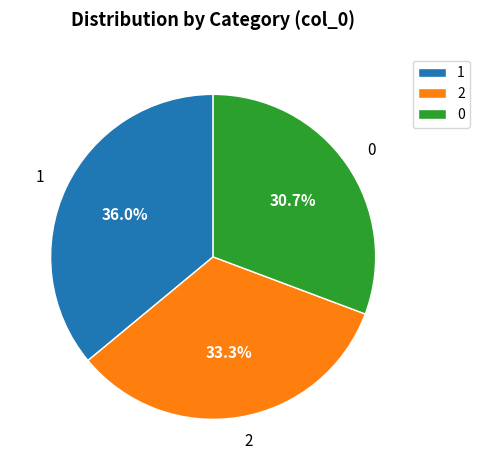

How many segments does this pie chart have?

3